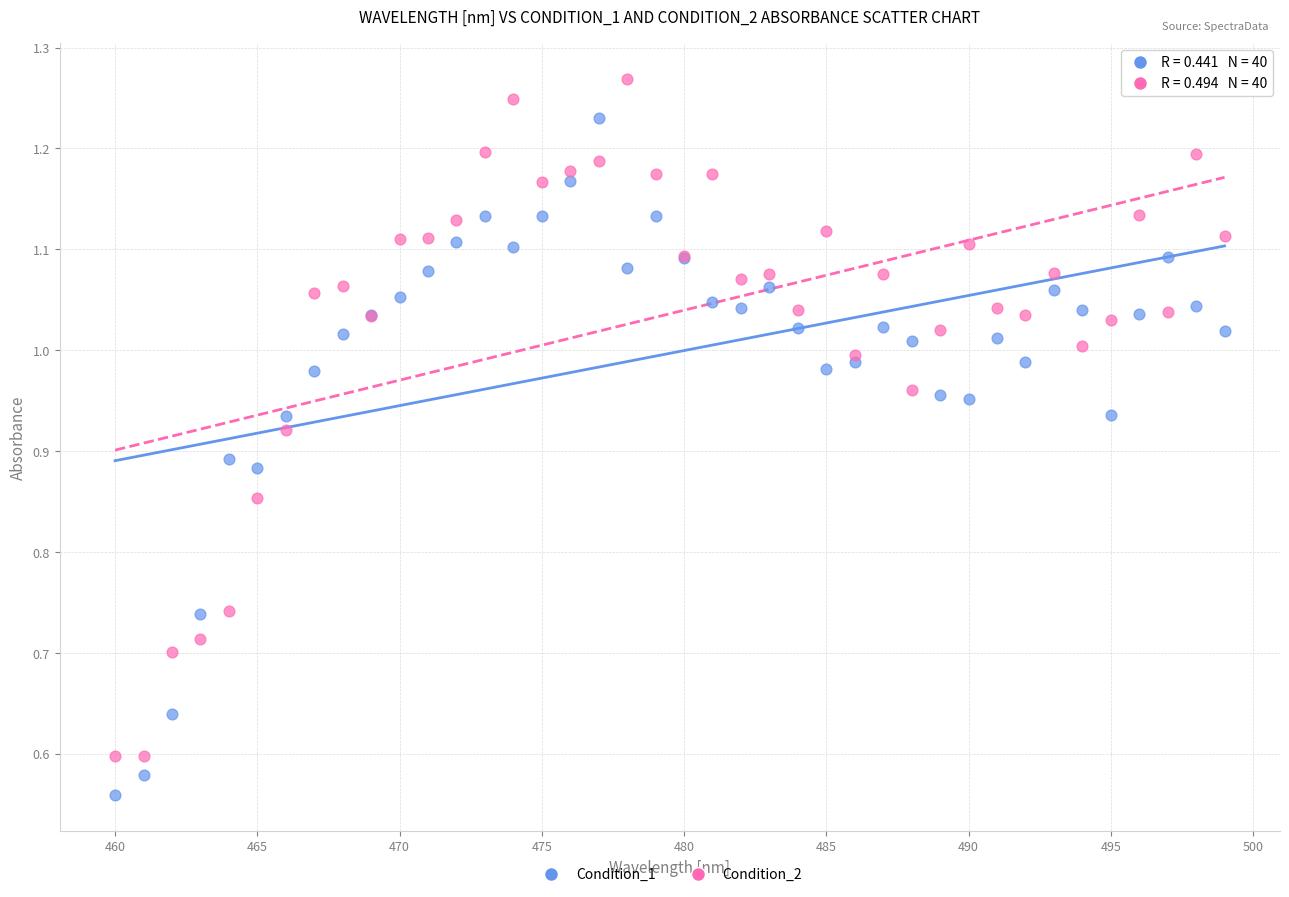

Which series contains the lowest Y value?

Condition_1